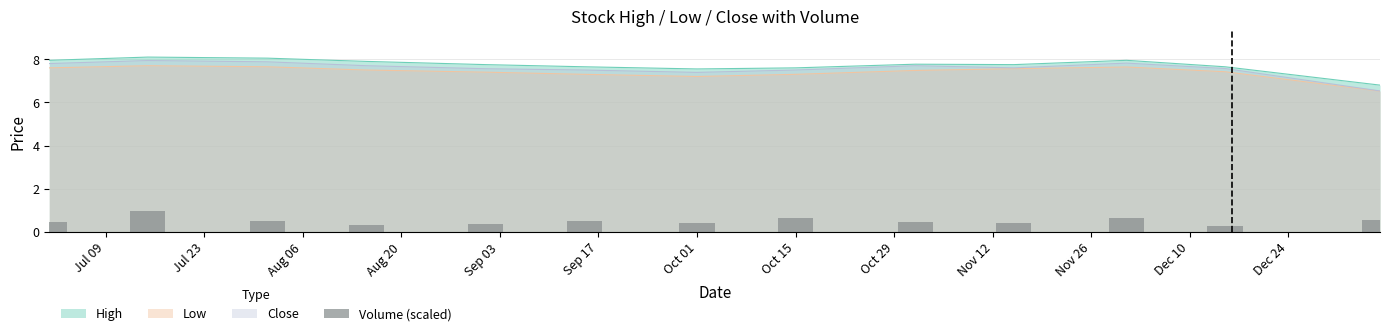

Which category has the lowest value across all series?

Dec 10